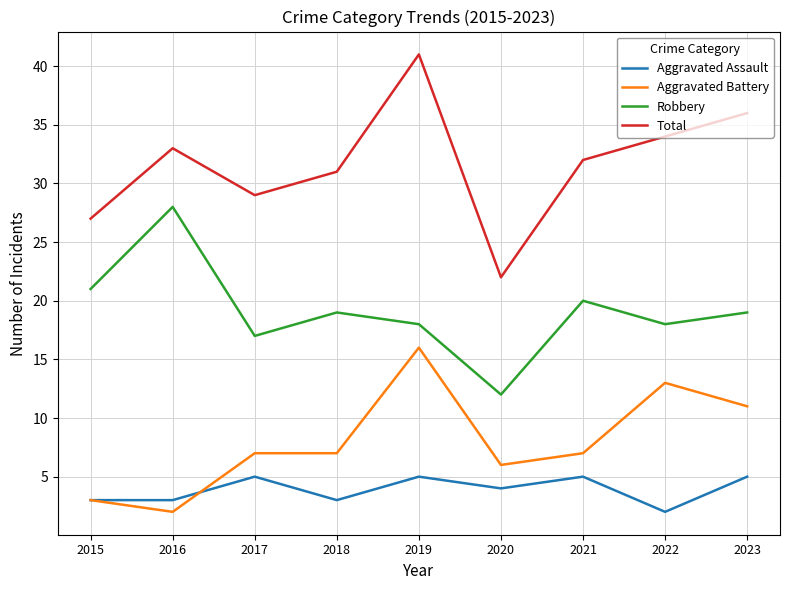

True or false: Aggravated Battery and Total cross at least once.

False